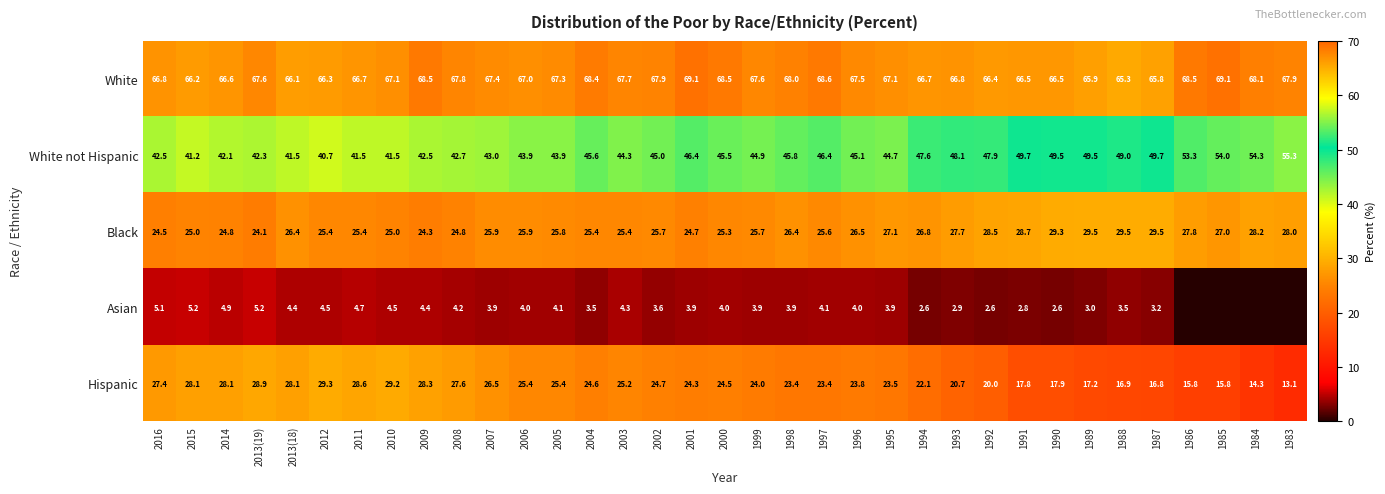

What is the difference between the Hispanic values at 2001 and 1991?

6.5